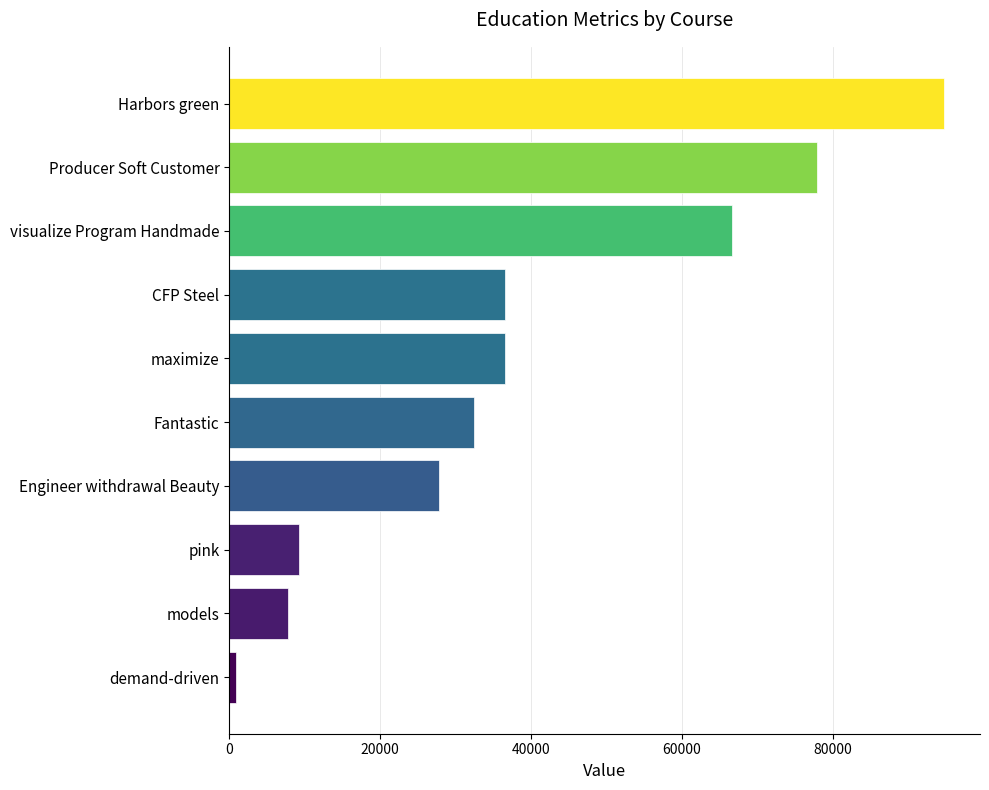

How many series are shown in this chart?

1